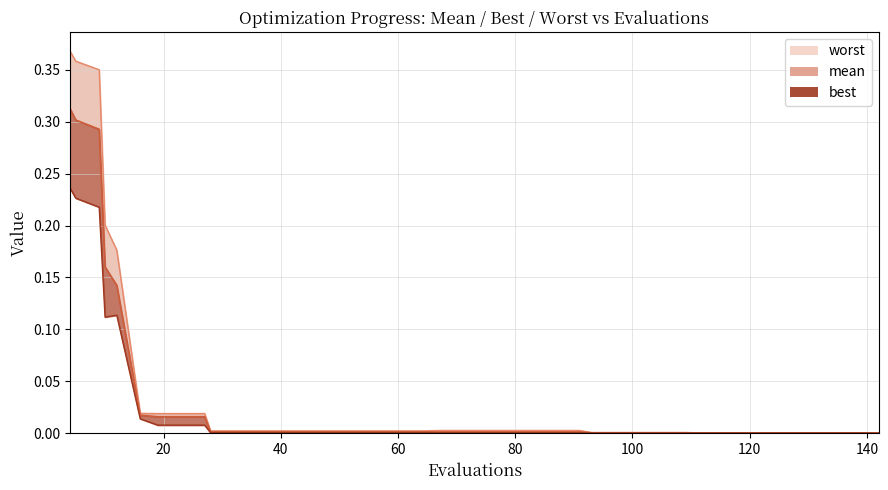

Which series has the largest total across all categories?

worst line